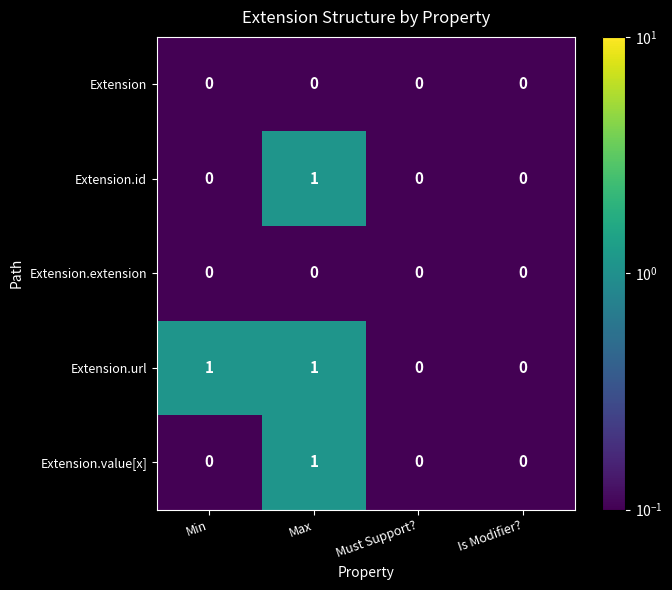

Is it true that Extension.url equals 1 at Min?

True